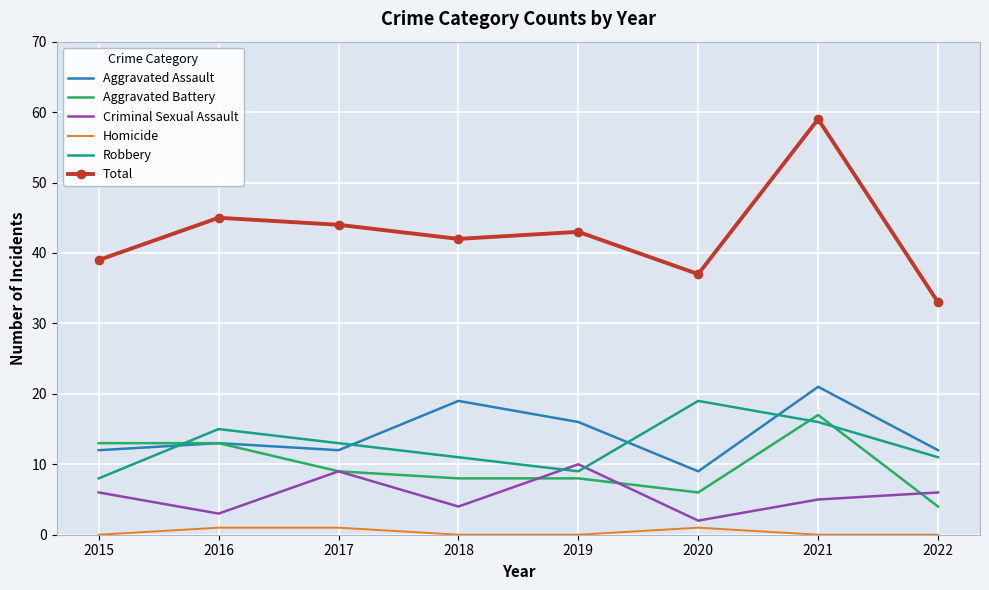

Which series has the widest spread of values?

Total